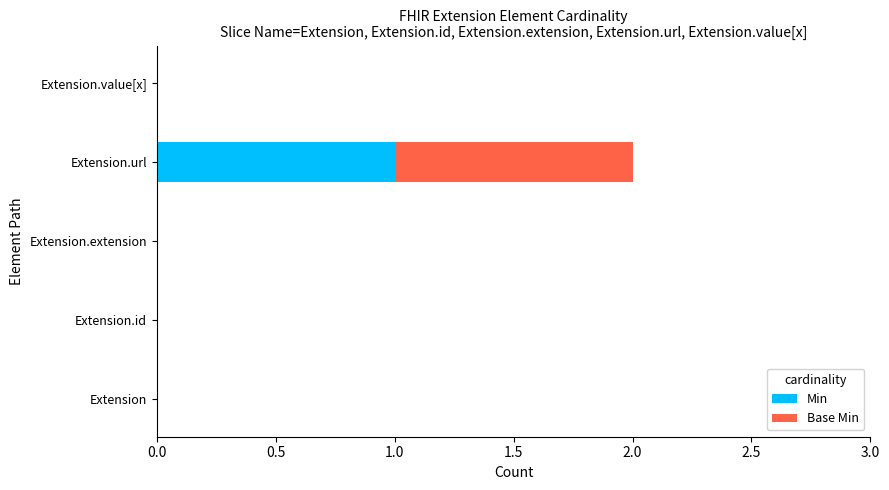

Is it true that Min equals 1 at Extension.url?

True